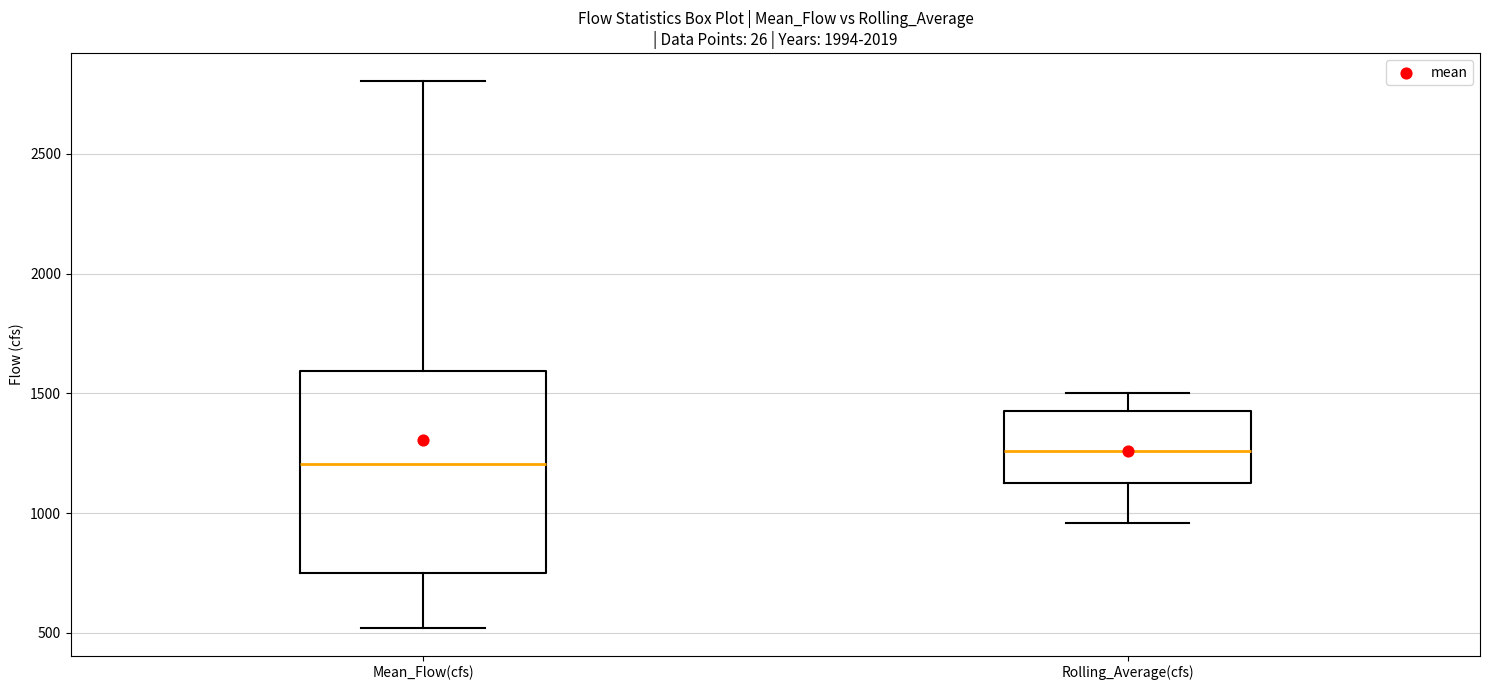

Comparing the boxes themselves (not the whiskers), which one is the tallest?

Mean_Flow(cfs)